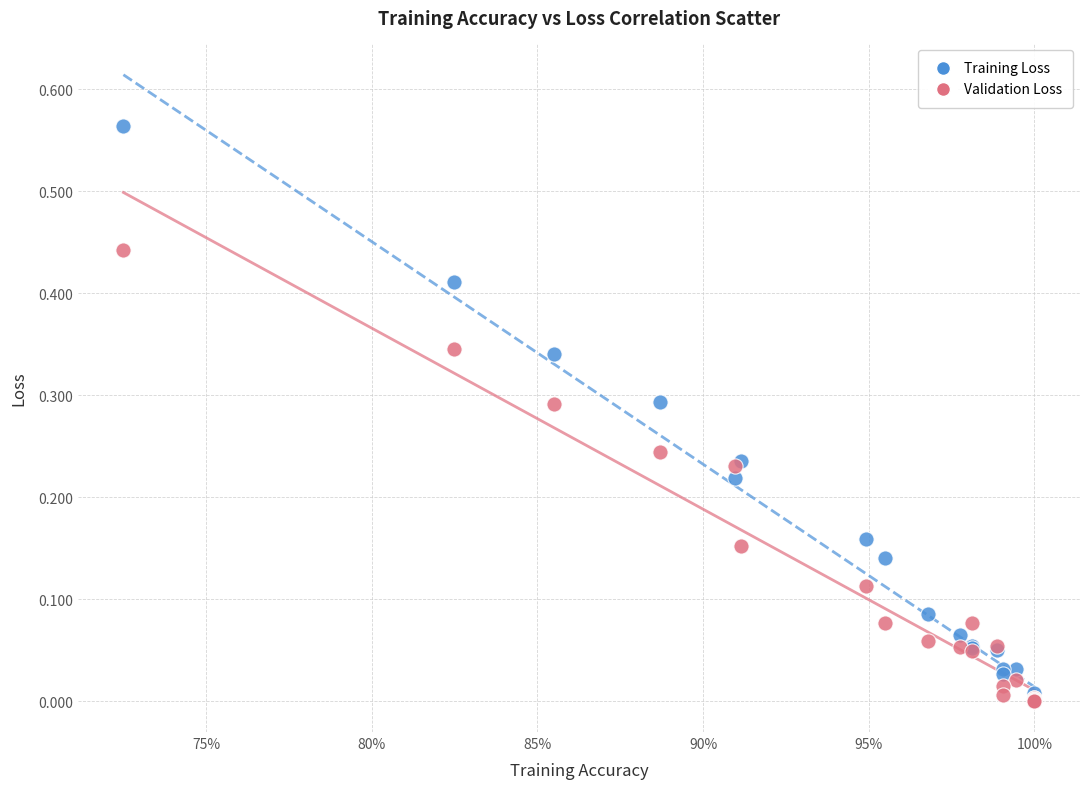

Which series has the largest Y range (max minus min)?

Training Loss